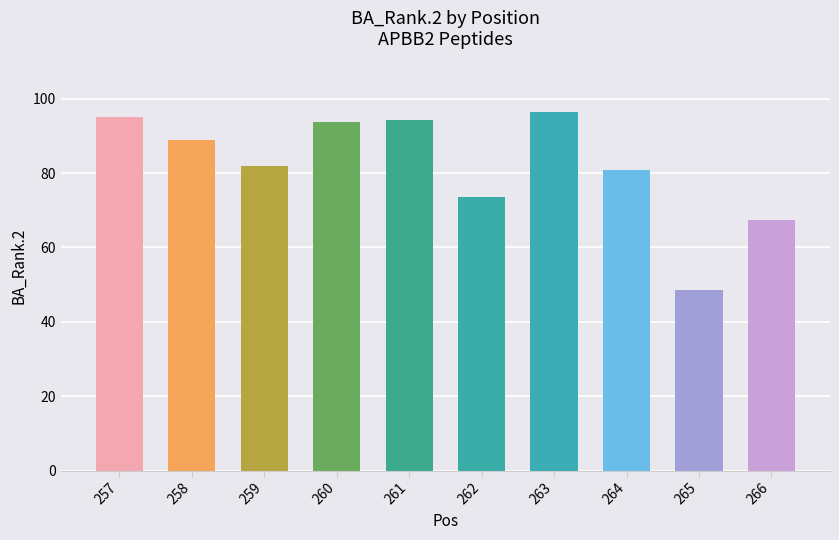

Between 258 and 266, which is larger?

258